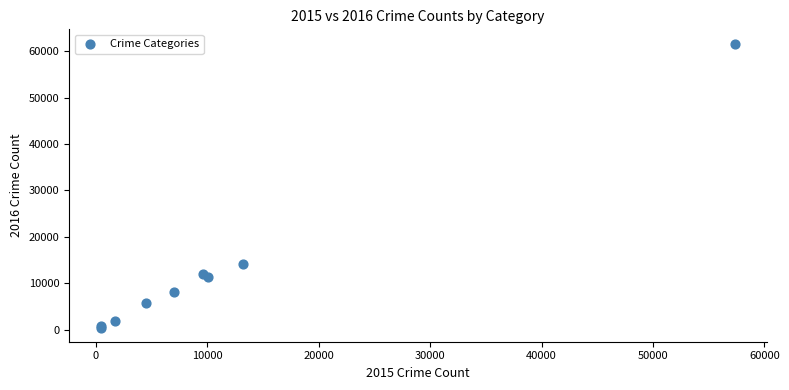

What Y value in the scatter plot is closest to 31069?

14289